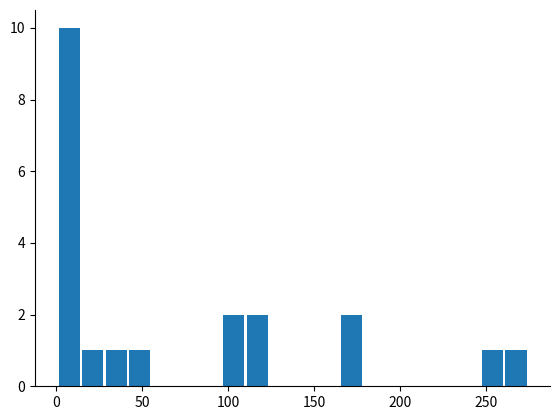

Around what value on the x-axis is the tallest bar? Give the approximate position of its centre, as read against the axis.

10